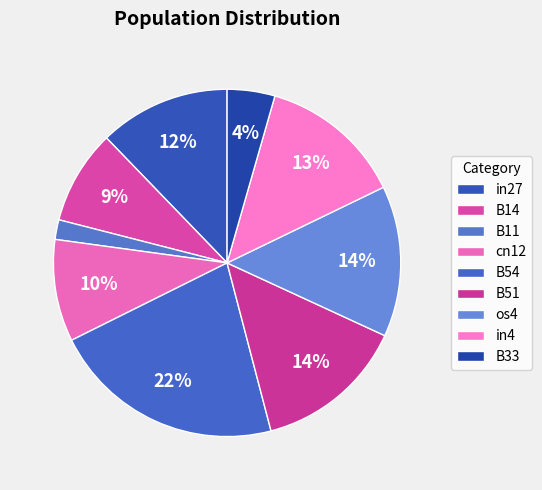

Is it true that os4 is 22% of the pie?

False